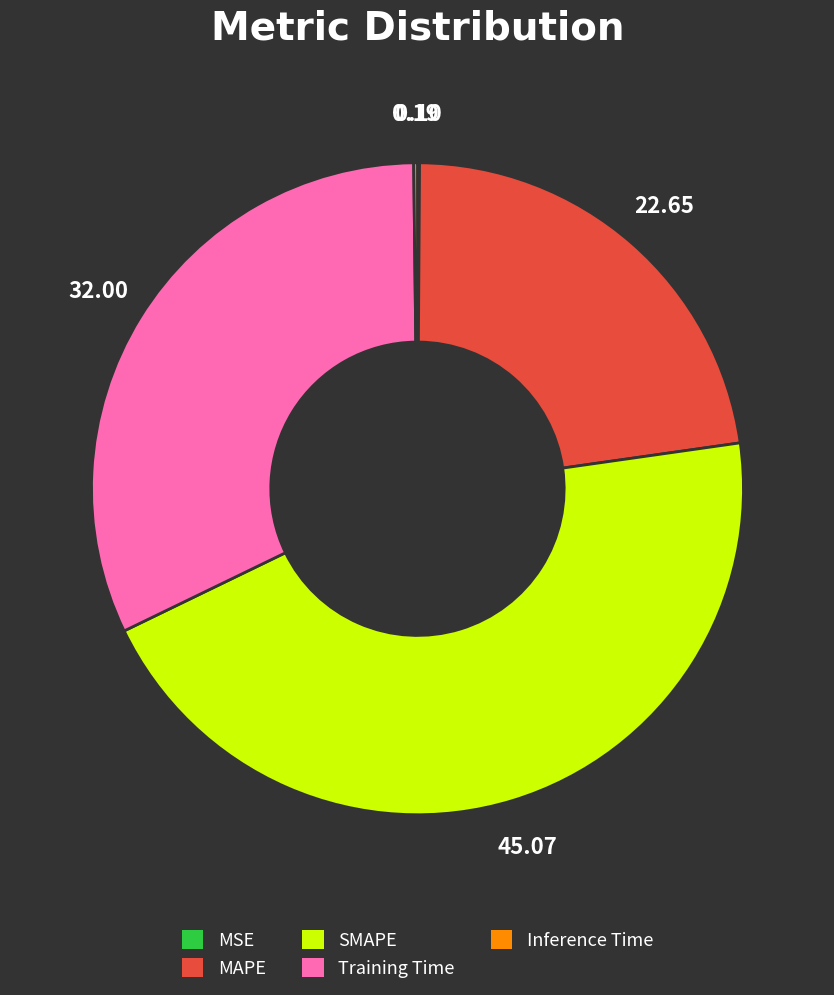

What is the largest slice in the pie chart?

SMAPE